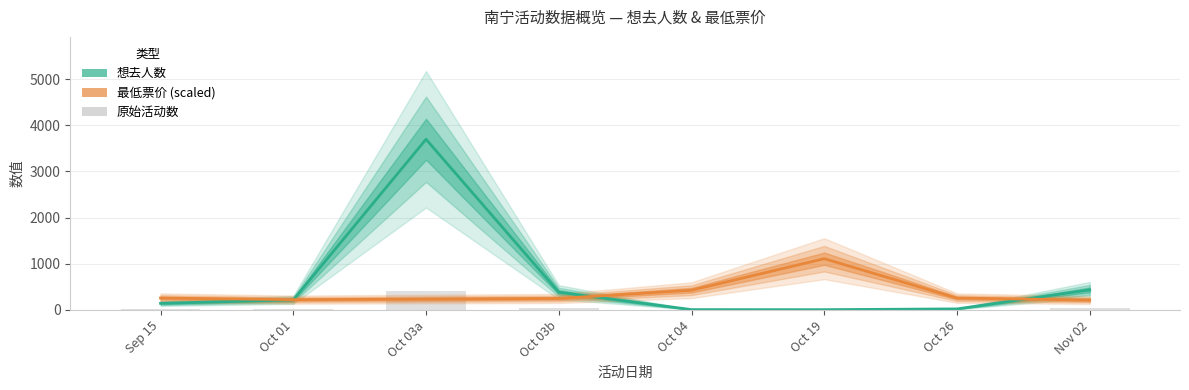

At 2024-10-03, list the series in order from smallest to largest.

最低票价, 想去人数